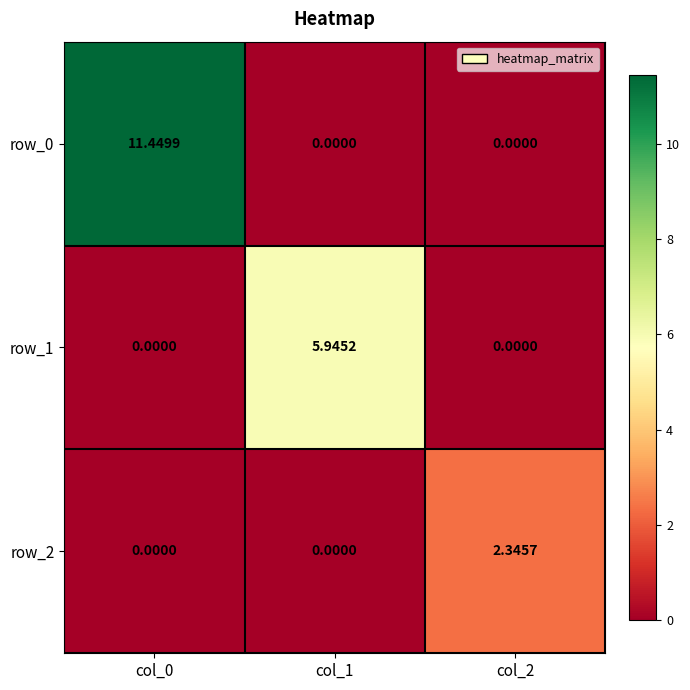

True or false: row_2 has a value of 0.0 at col_0.

True